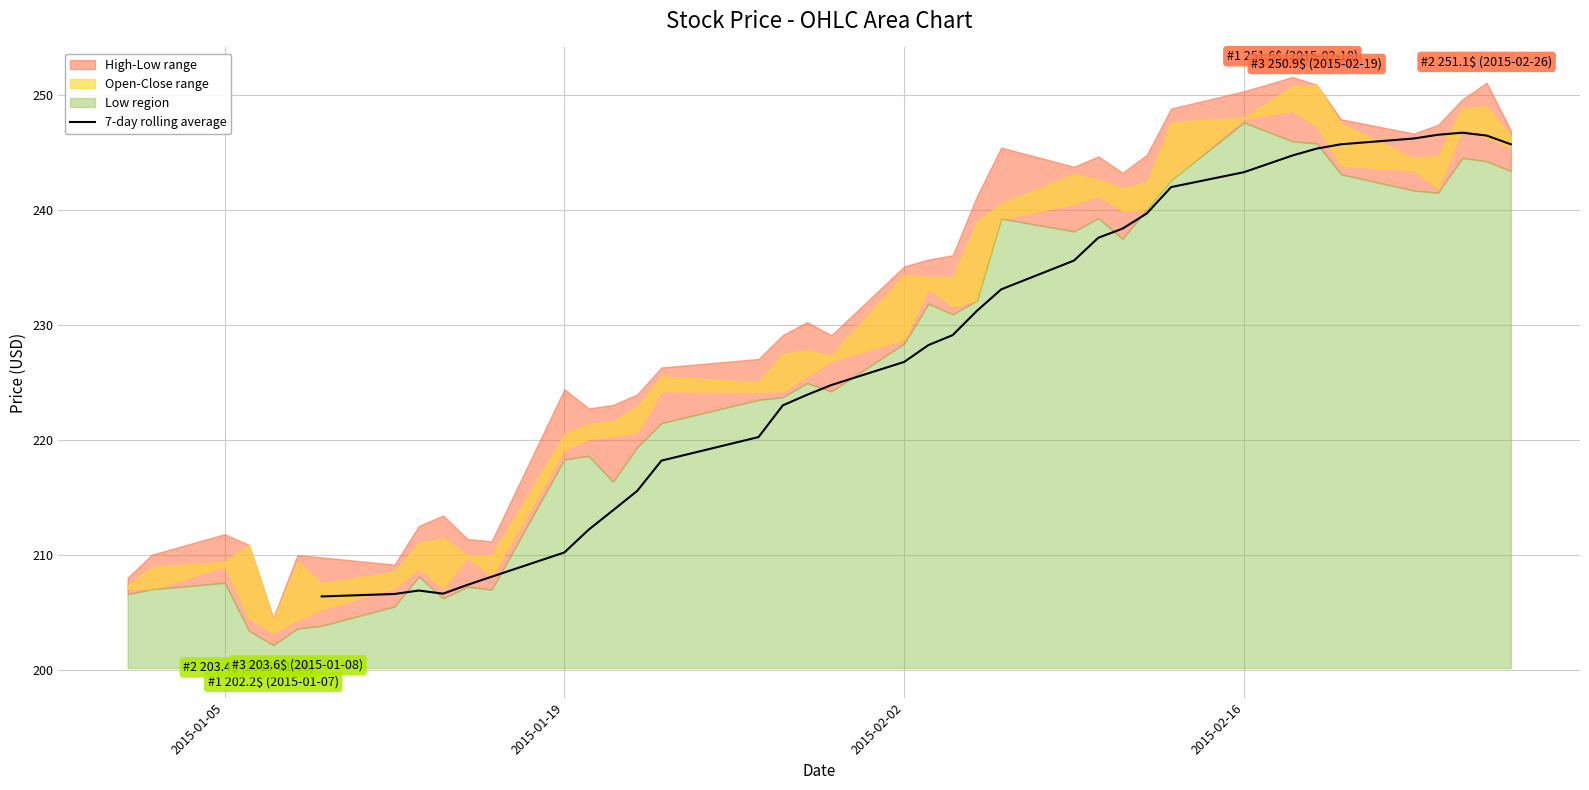

What is the value of the 16th point from the left?

215.6